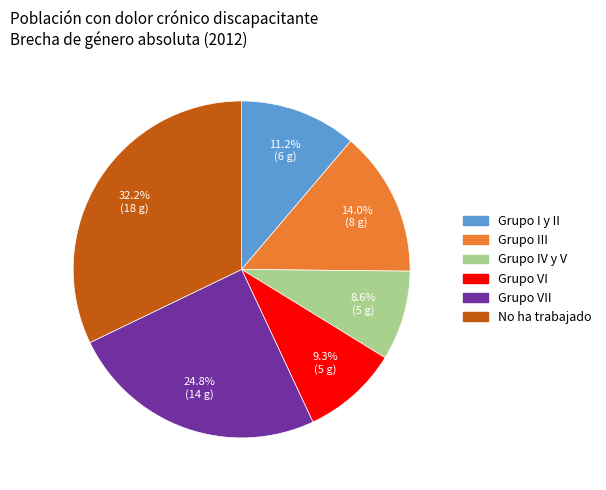

Is there a majority slice in this chart?

No